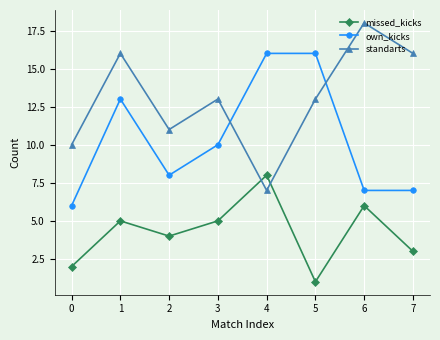

Which series has the largest range (max minus min)?

standarts